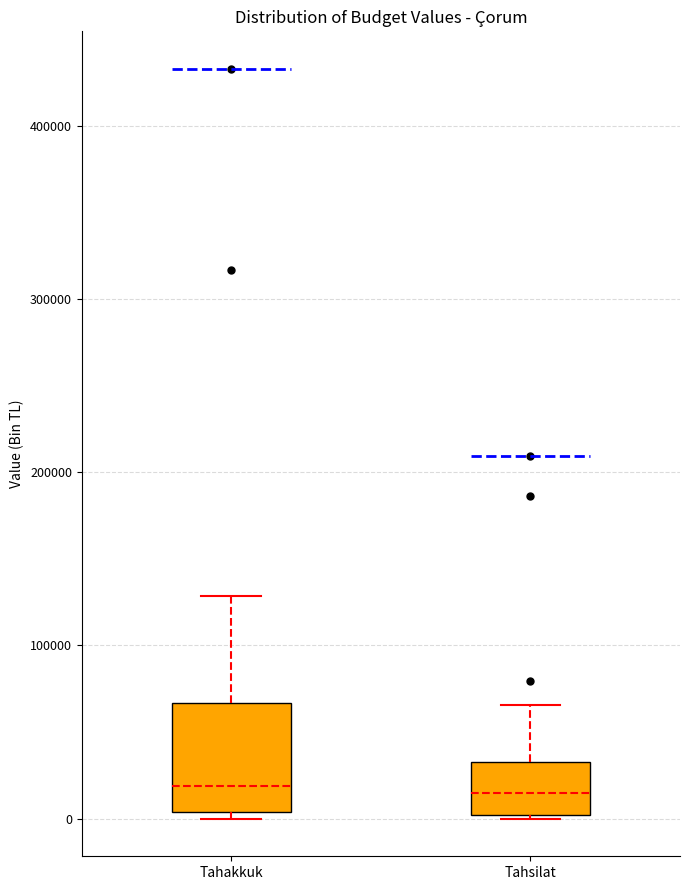

Which box is the tallest, from its lower edge to its upper edge?

Tahakkuk